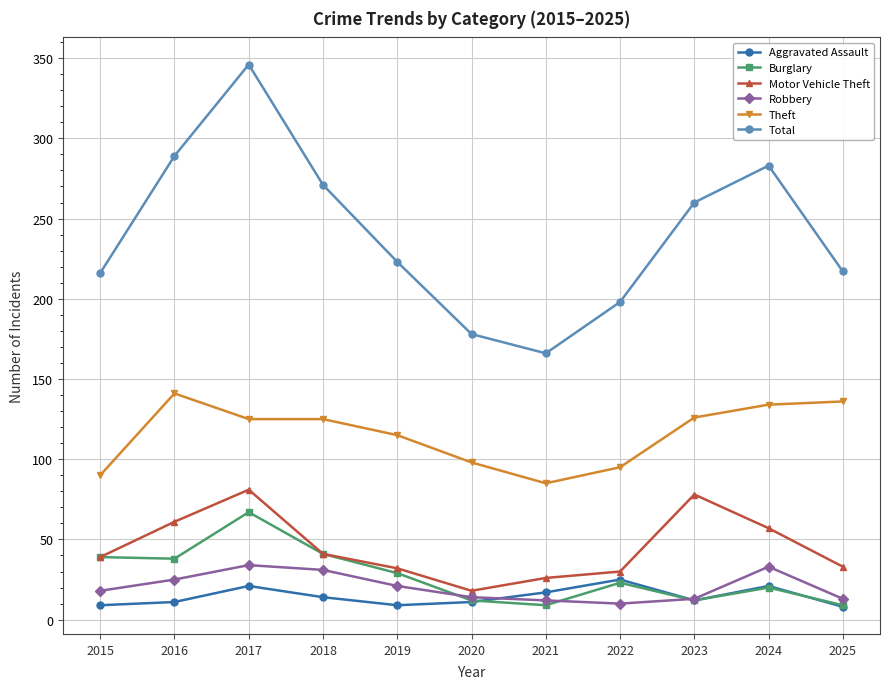

The Total series shows 260 at 2023. True or false?

True